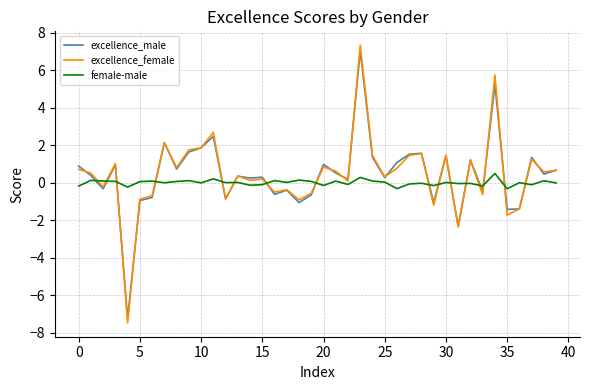

What is the minimum value shown in the chart?

-7.5